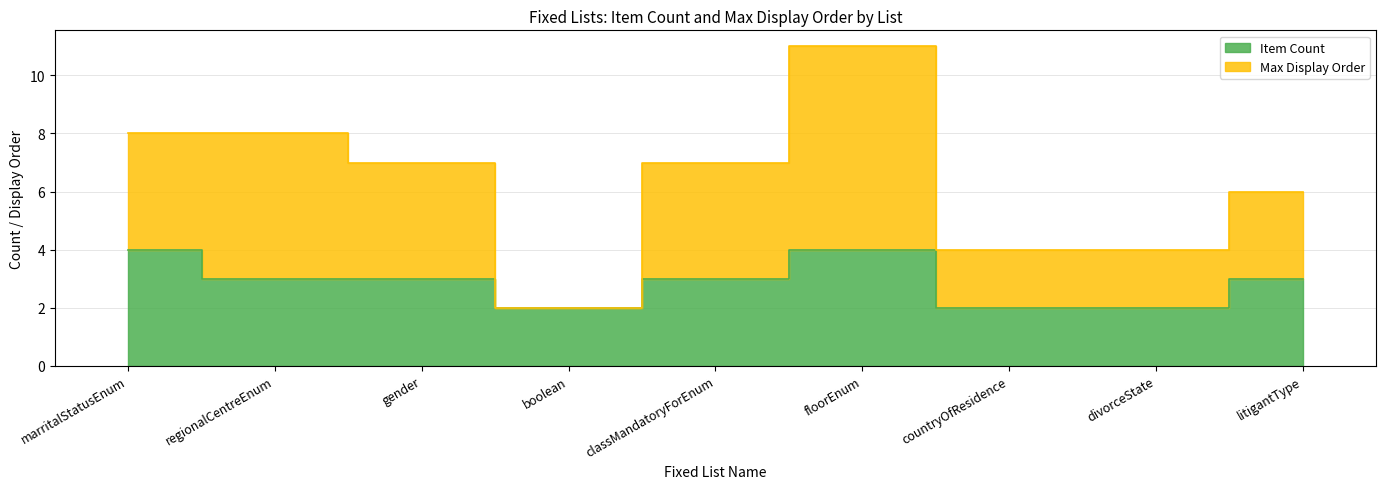

Does the chart have visible grid lines?

Yes